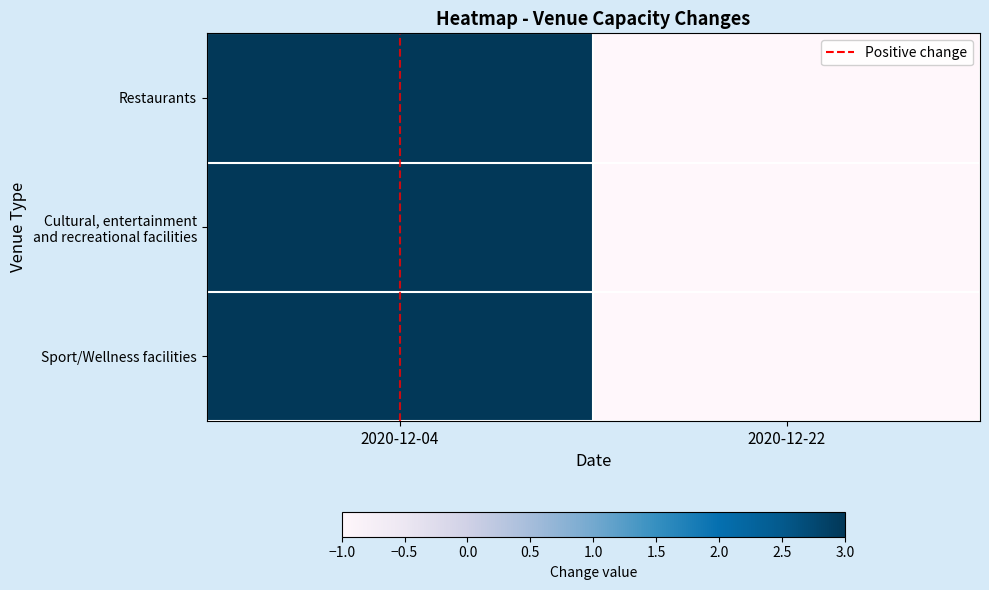

What is the total value across all series at 2020-12-22?

-3